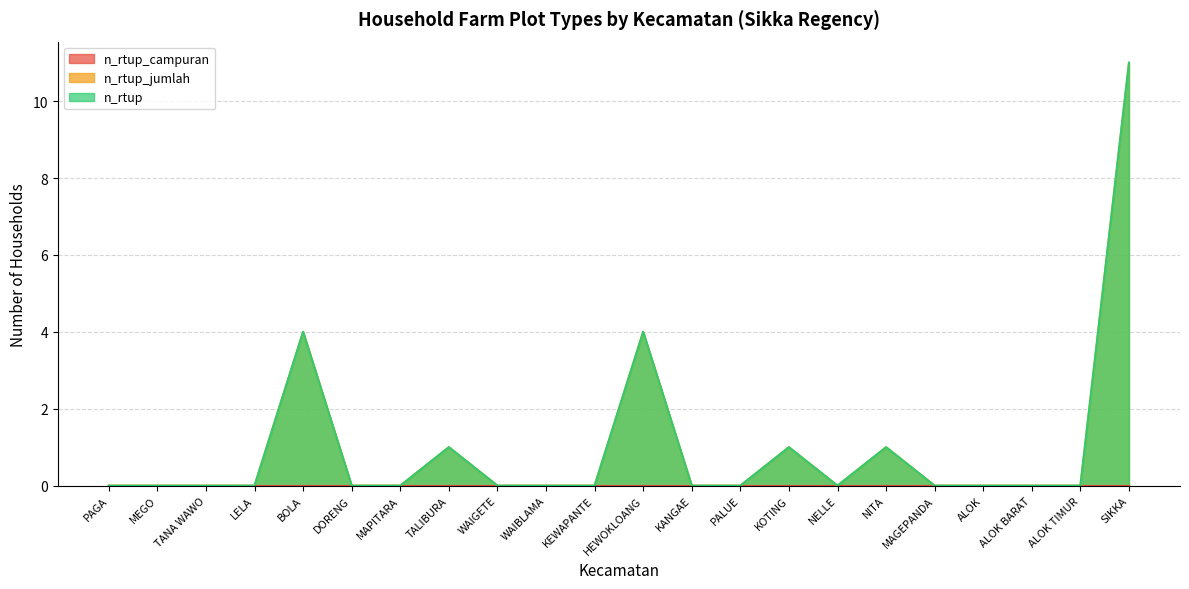

How many data points does each series have?

22